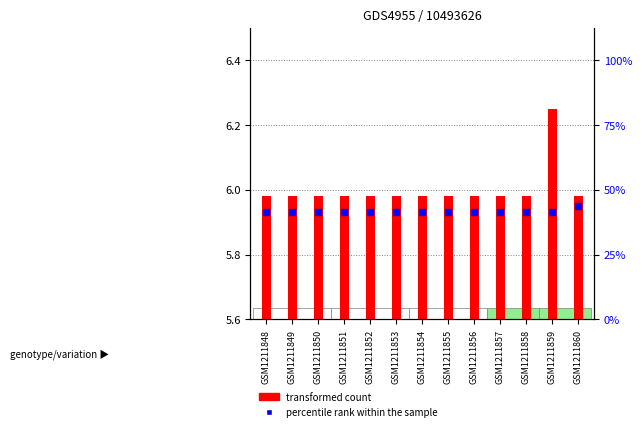

At which category is the sum across all series the highest?

GSM1211859